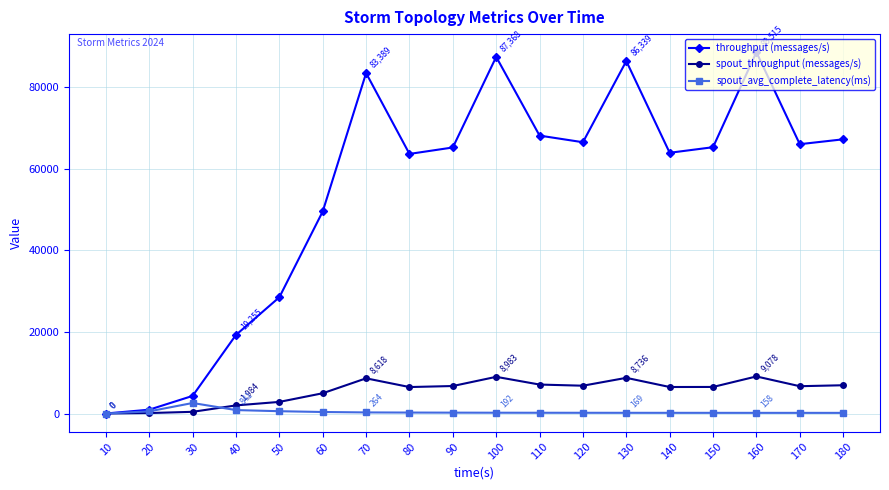

How many interior local peaks does the throughput (messages/s) series have?

4